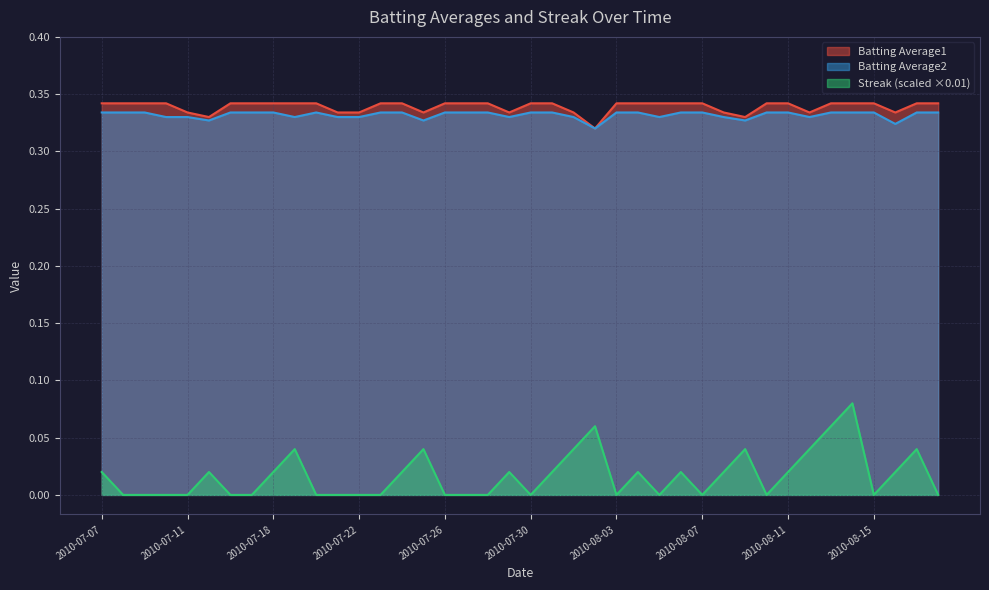

Is it true that Batting Average2 equals 0.3 at 2010-08-05?

True